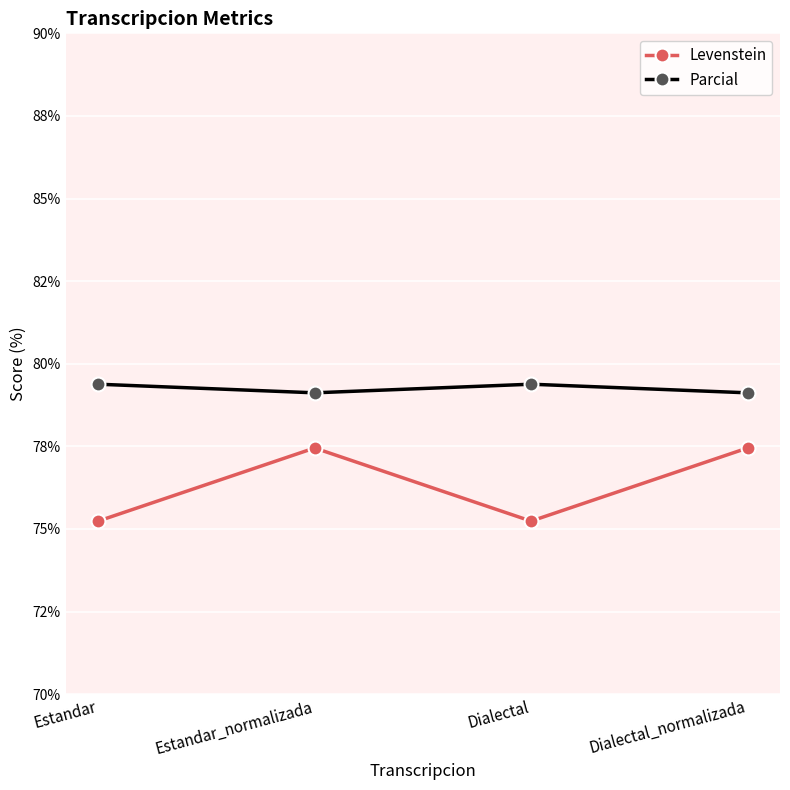

The value of Levenstein at Estandar is 33.7. True or false?

False